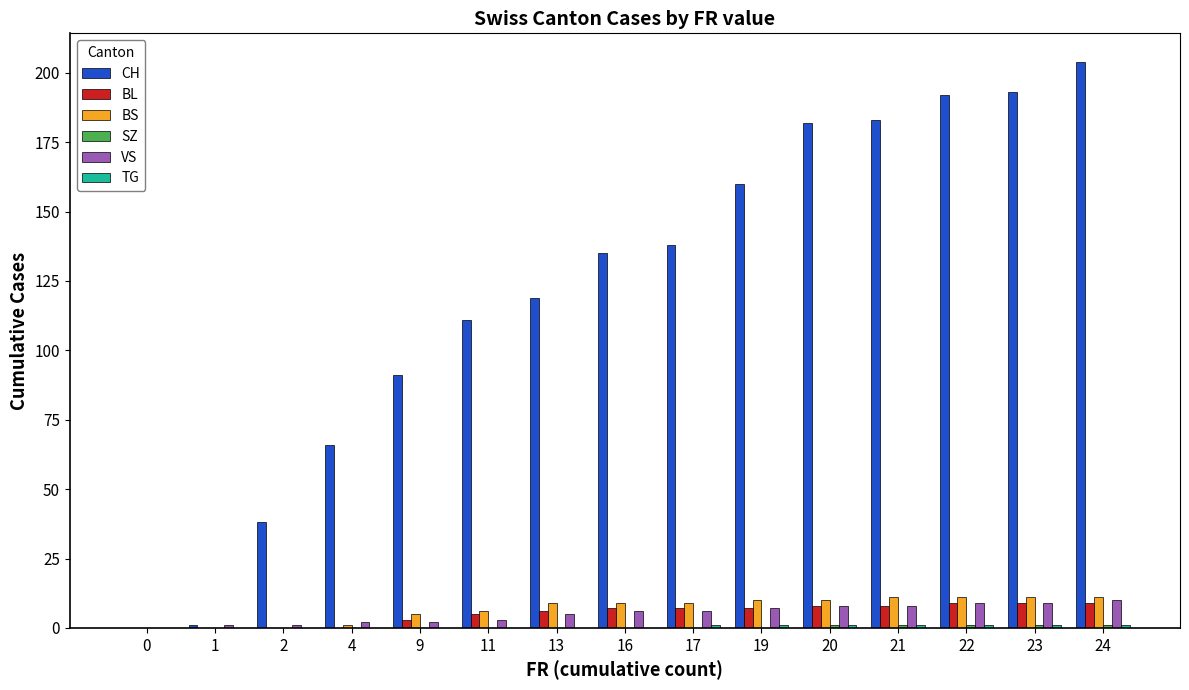

What is the sum of all BS values?

103